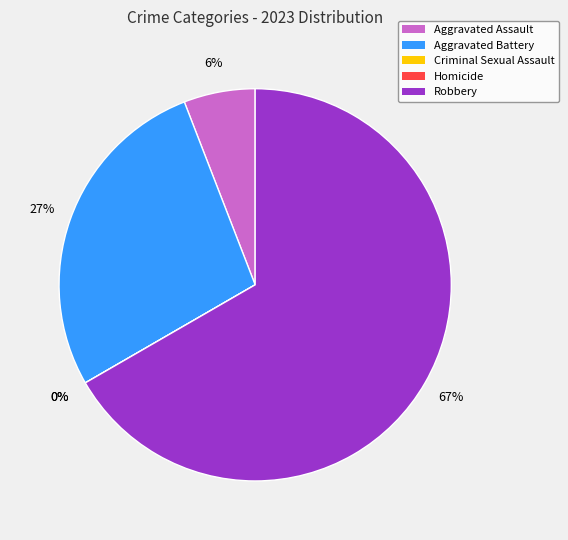

Which category has the smallest portion of the pie?

Criminal Sexual Assault